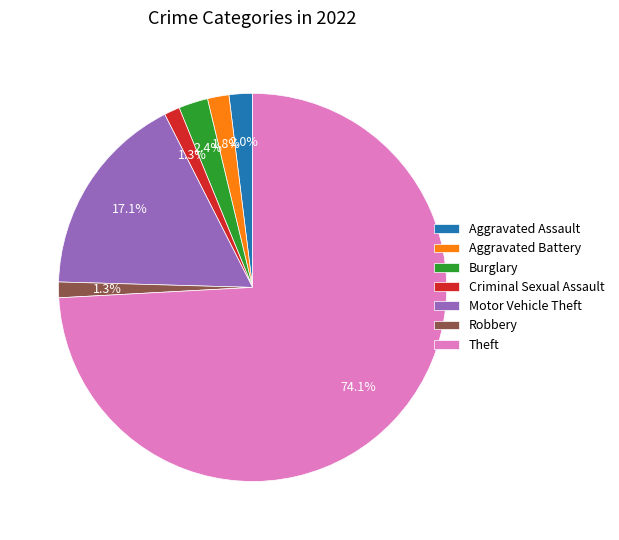

What is the largest slice in the pie chart?

Theft